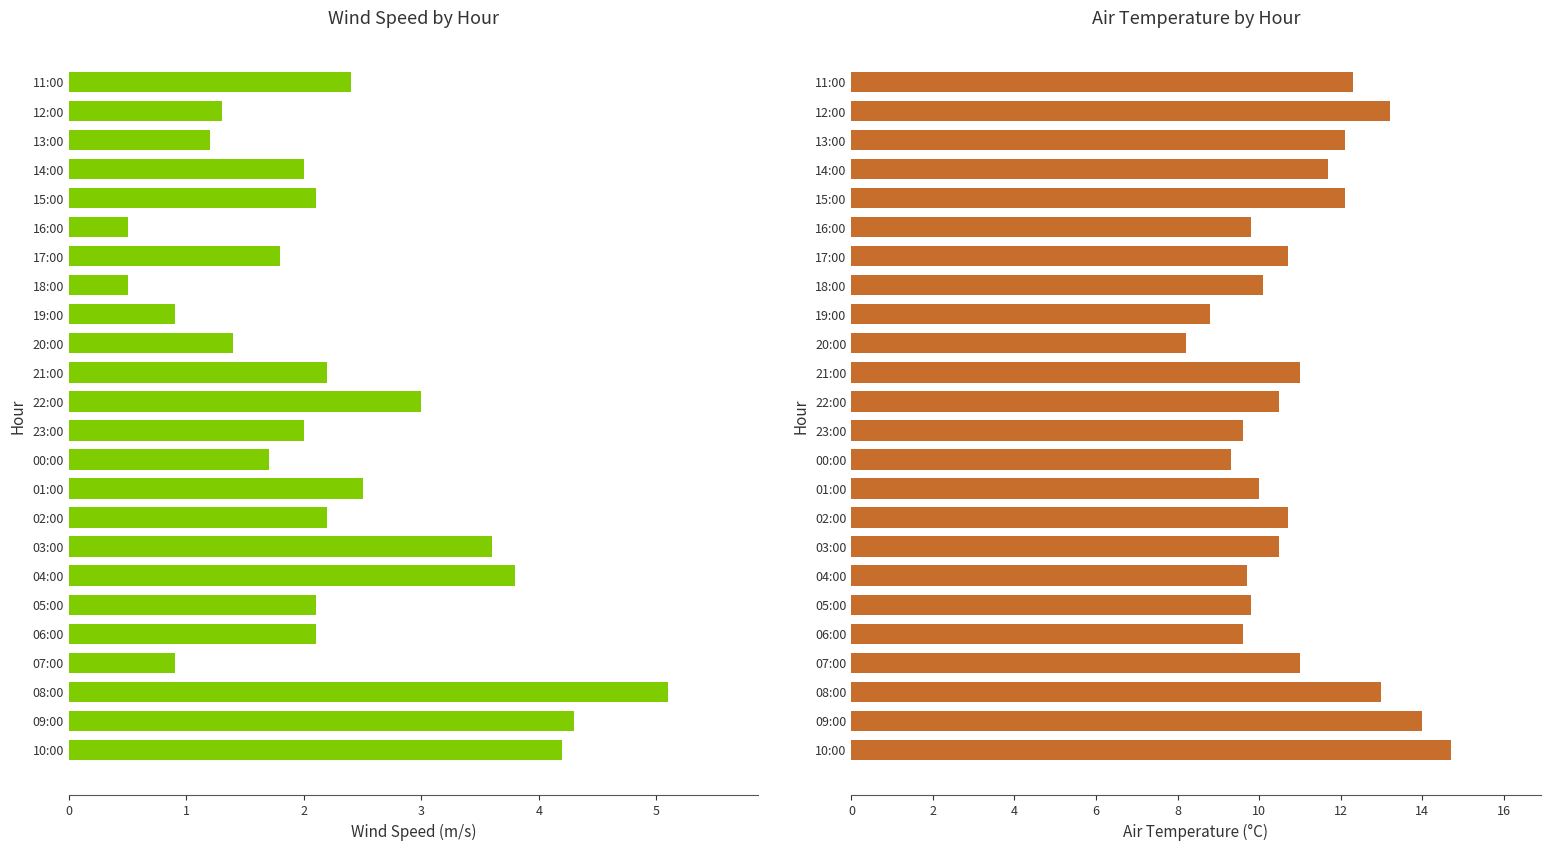

Which series changed the most between 10:00 and 05:00?

Air Temp (°C)